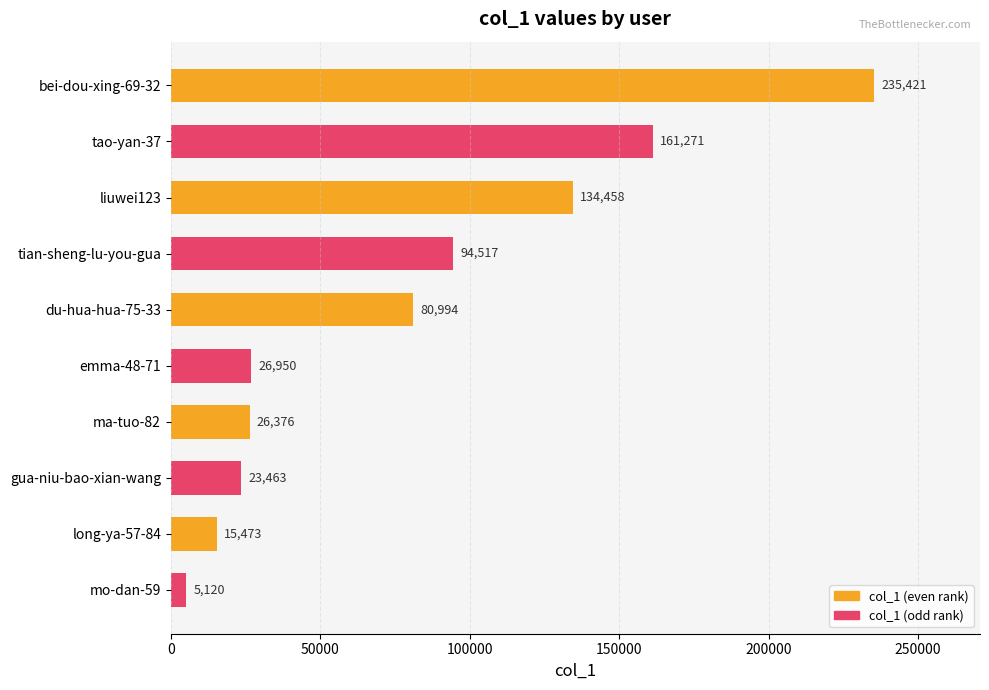

Are the bars horizontal?

Yes